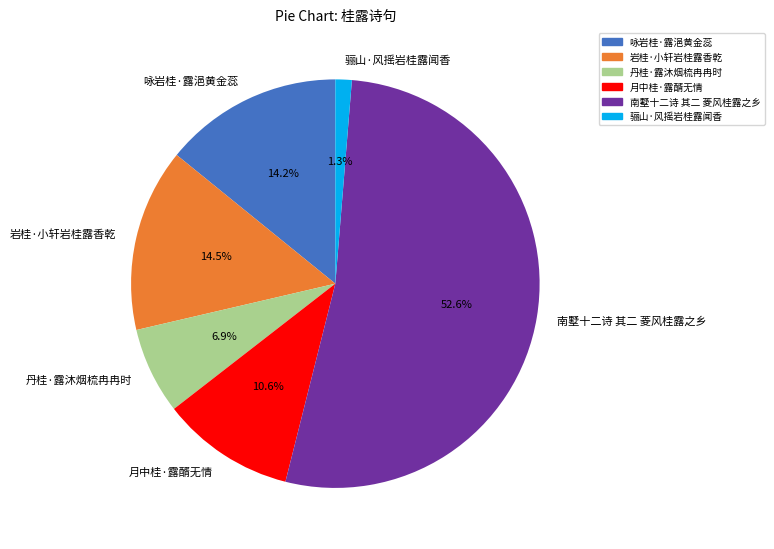

Which has a higher value, 骊山·风摇岩桂露闻香 or 南墅十二诗 其二 菱风桂露之乡?

南墅十二诗 其二 菱风桂露之乡